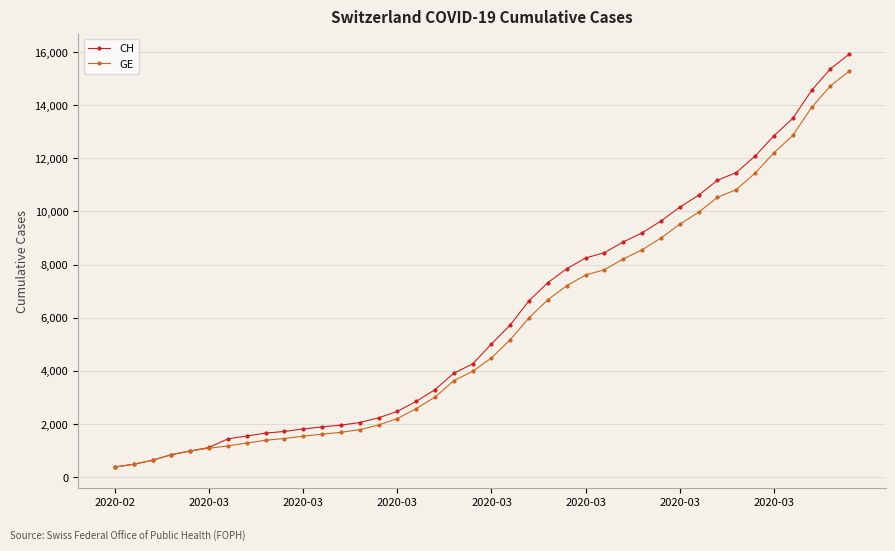

What is the smallest value displayed?

375